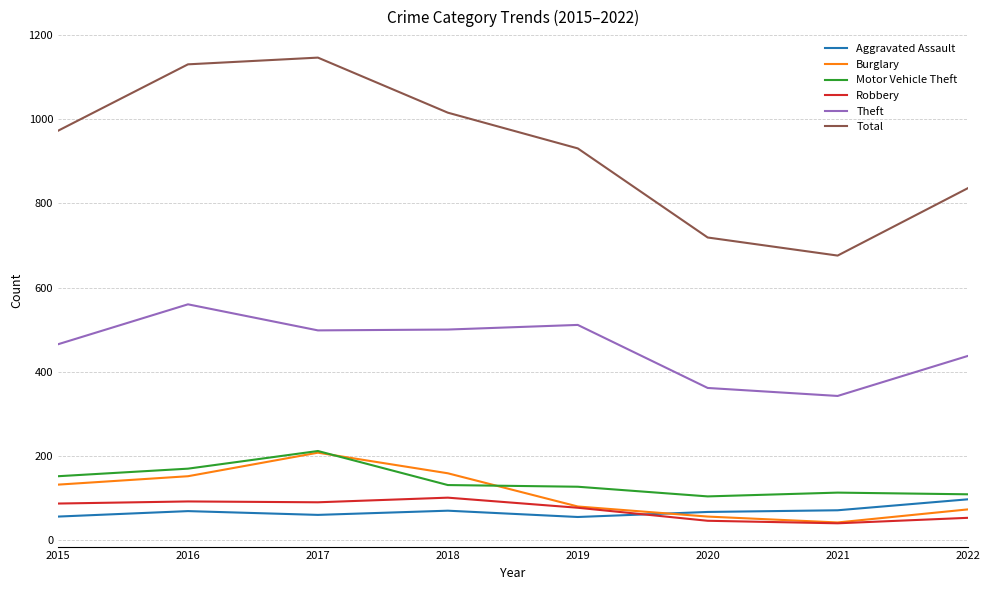

Read the Burglary value at 2021, to the nearest 5.

40